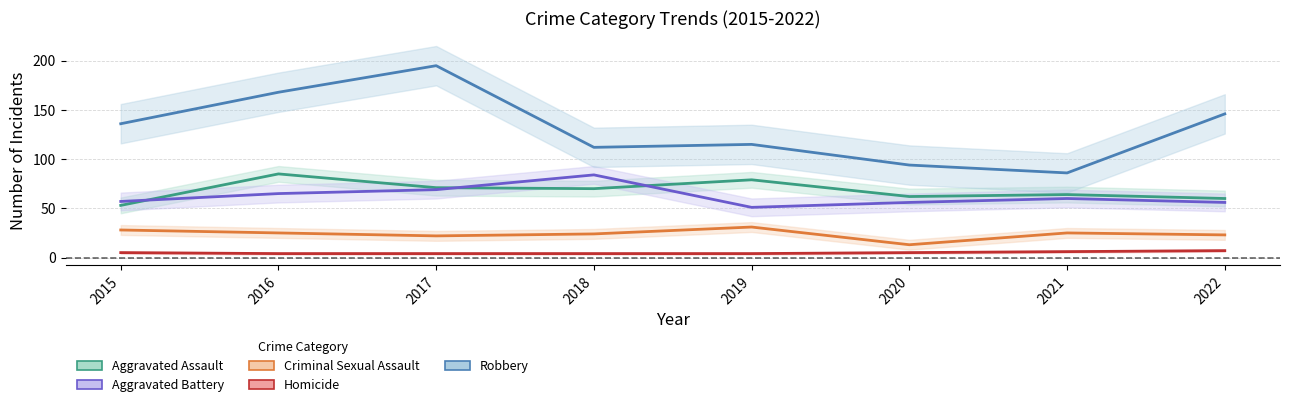

How many distinct data groups are displayed?

5